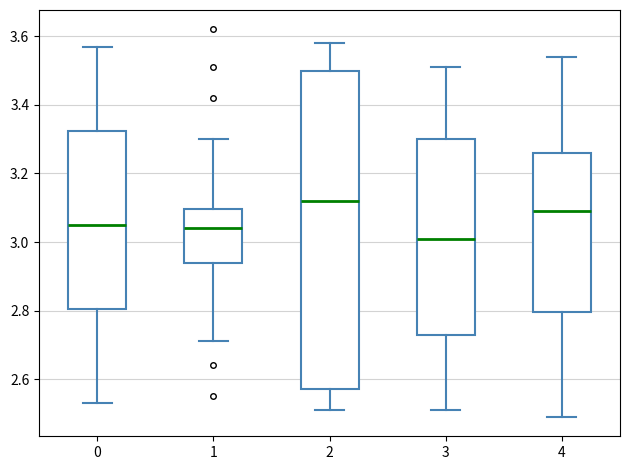

Reading left to right, transcribe this box plot: for each box, give where its median line is, the range the box spans, and where its two whiskers end, as read against the y-axis. The values are not printed on the chart, so give them approximately, as read against the axis.

0: median 3.04, box 2.80 to 3.32, whiskers 2.52 to 3.56
1: median 3.04, box 2.94 to 3.10, whiskers 2.72 to 3.30
2: median 3.12, box 2.56 to 3.50, whiskers 2.50 to 3.58
3: median 3.00, box 2.74 to 3.30, whiskers 2.50 to 3.50
4: median 3.08, box 2.80 to 3.26, whiskers 2.50 to 3.54